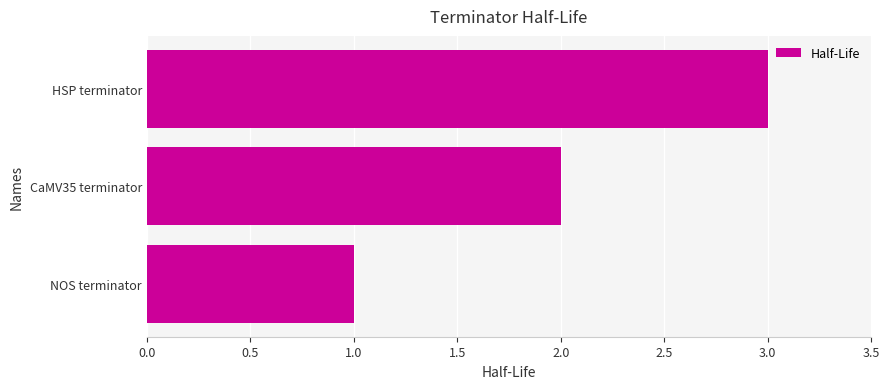

Read the value at HSP terminator.

3